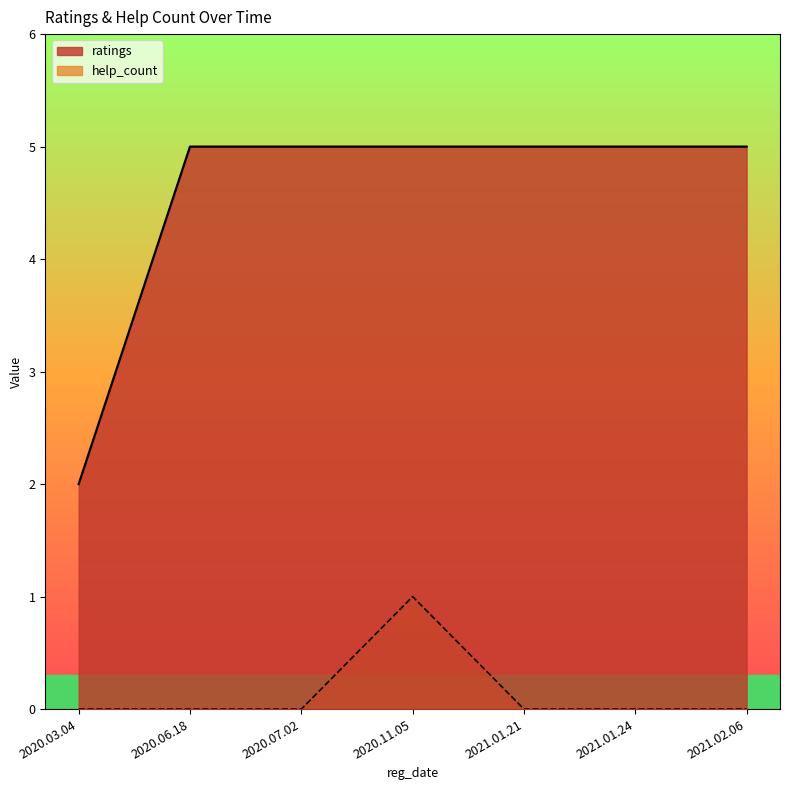

Rank the series by their average value, from lowest to highest.

help_count, ratings